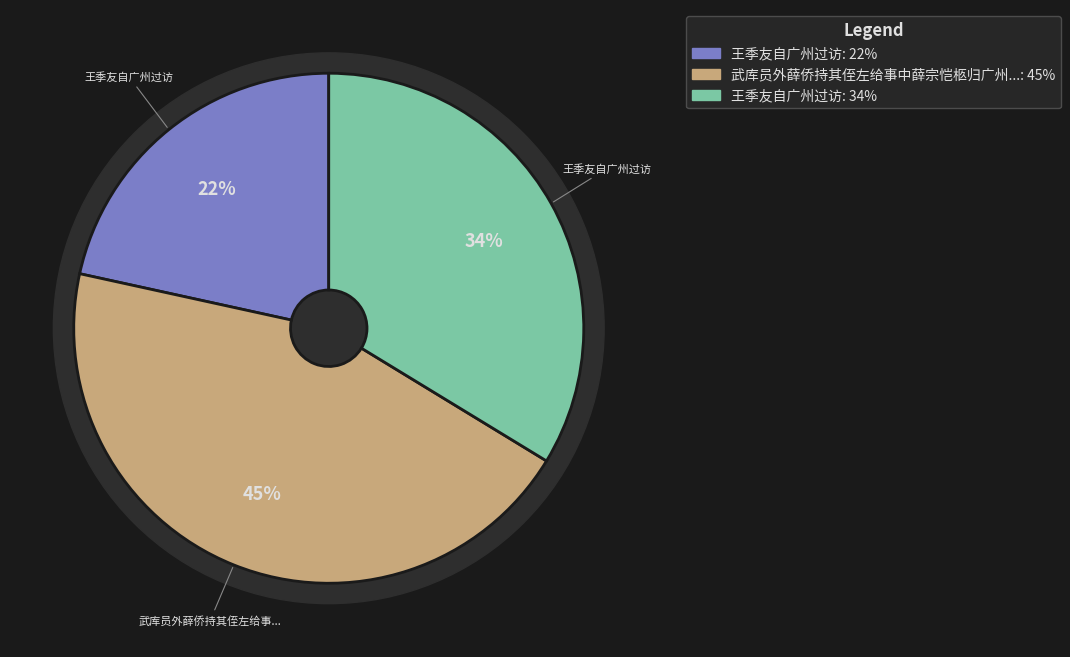

How many segments does this pie chart have?

3